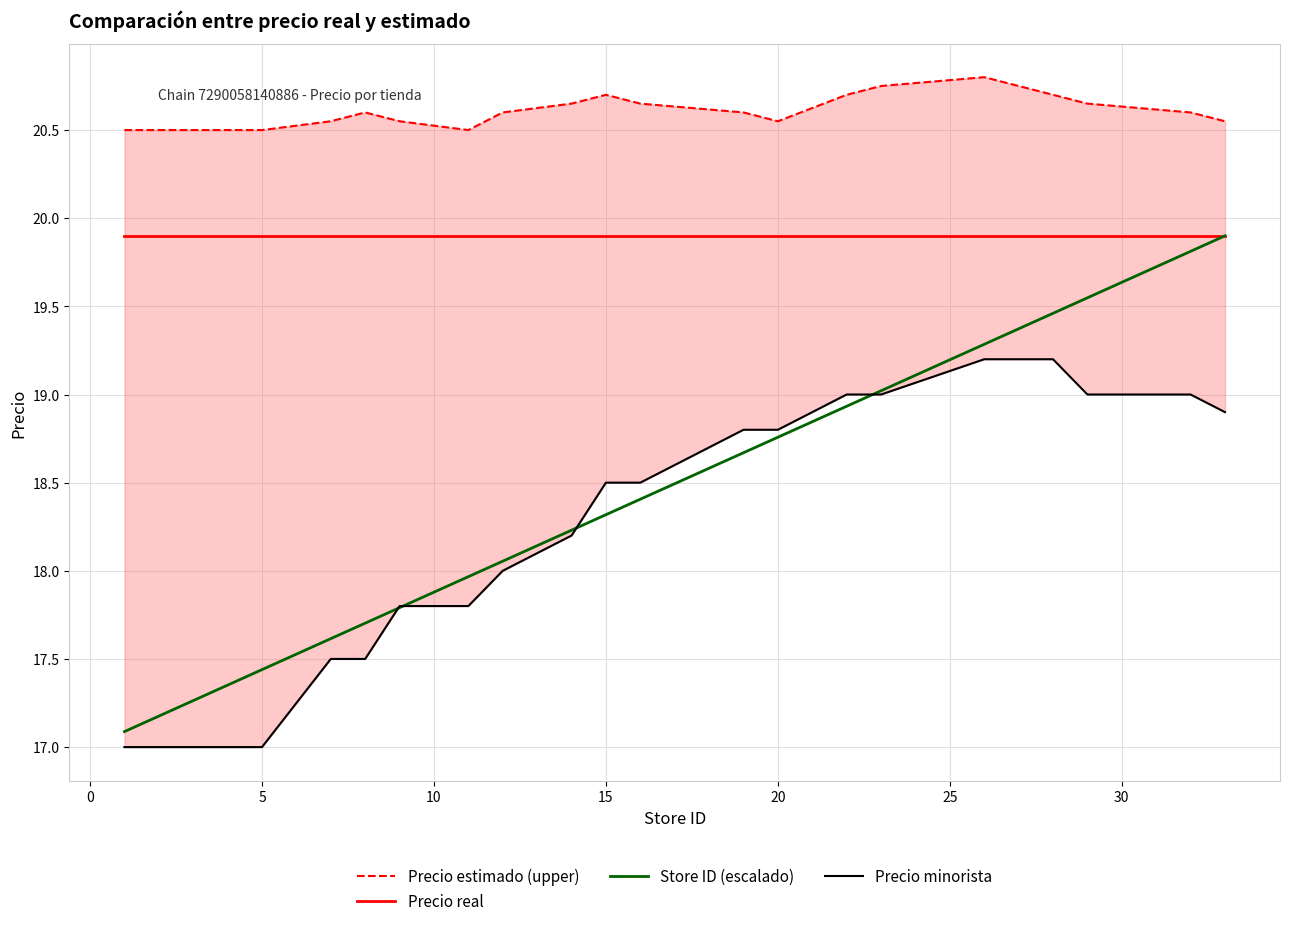

Does the chart have visible grid lines?

Yes